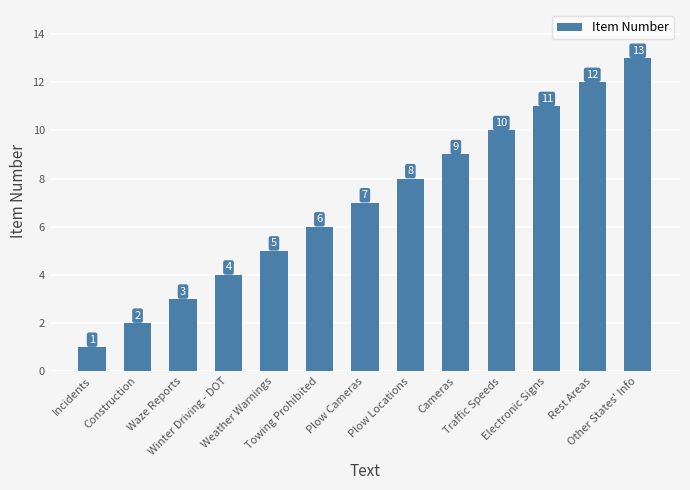

What is the minimum value shown in the chart?

1